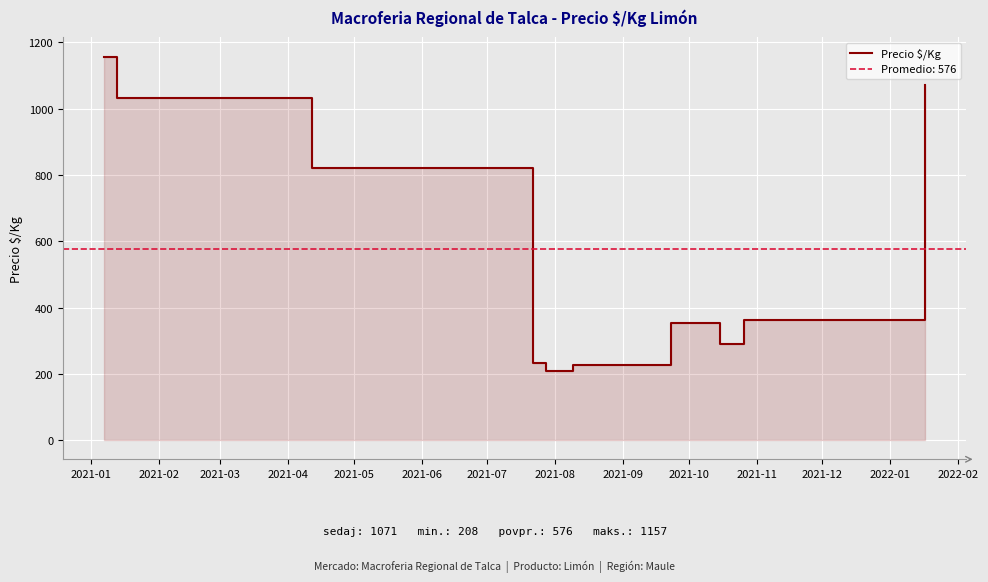

What is the minimum value shown in the chart?

208.0